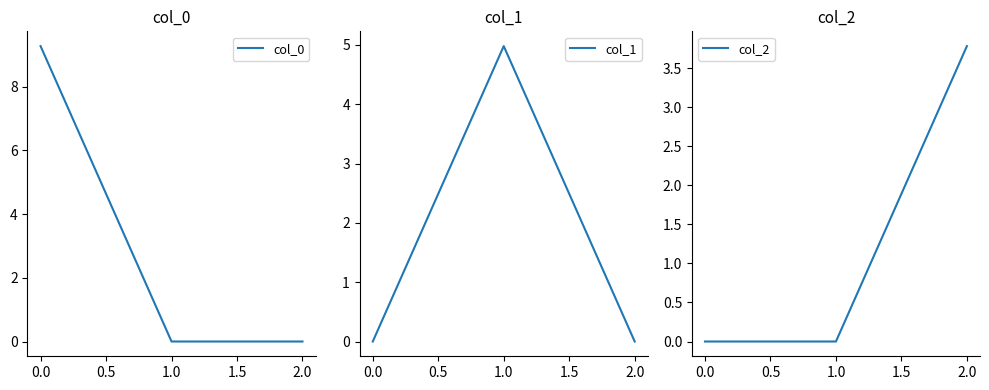

How many lines are shown in the chart?

3